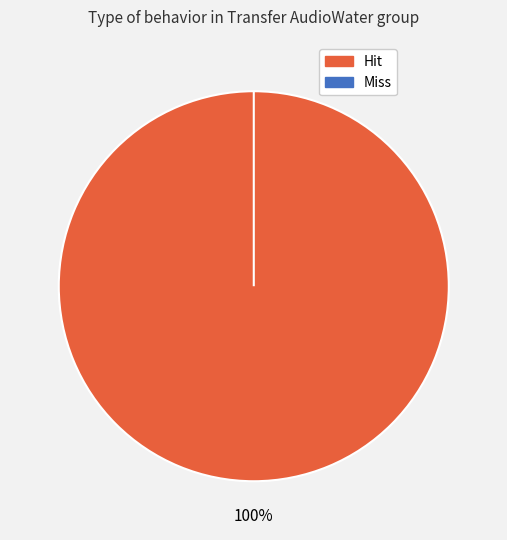

How many slices are in this pie chart?

2